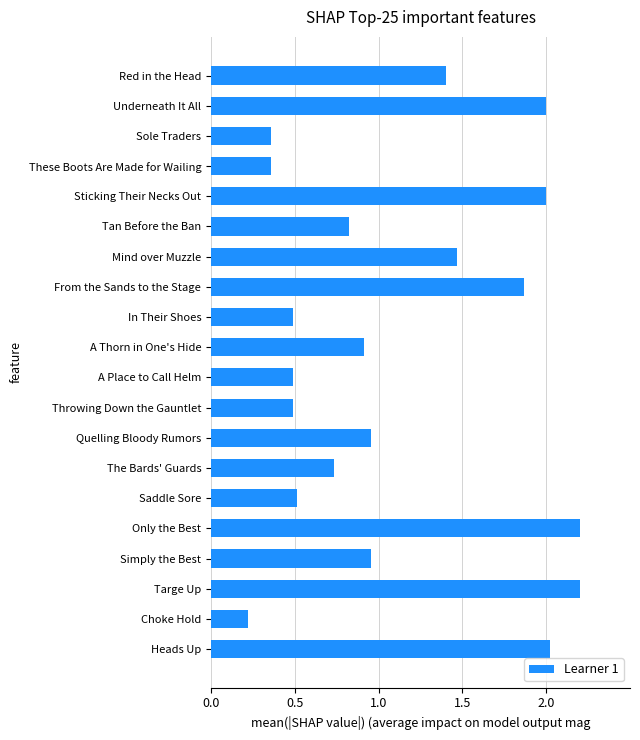

Is it true that the value at Only the Best is 2.2?

True